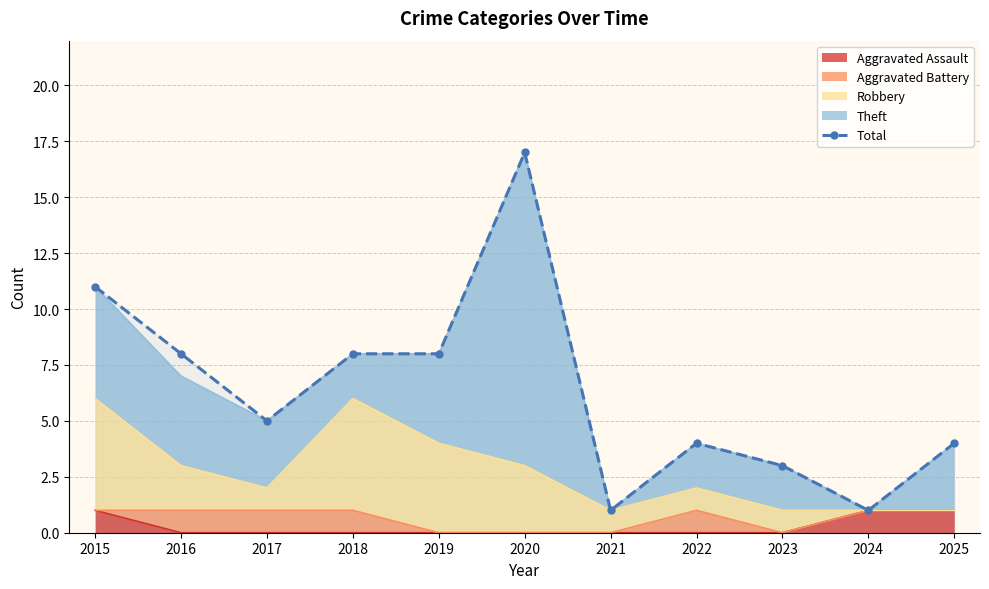

What is the maximum value shown in the chart?

17